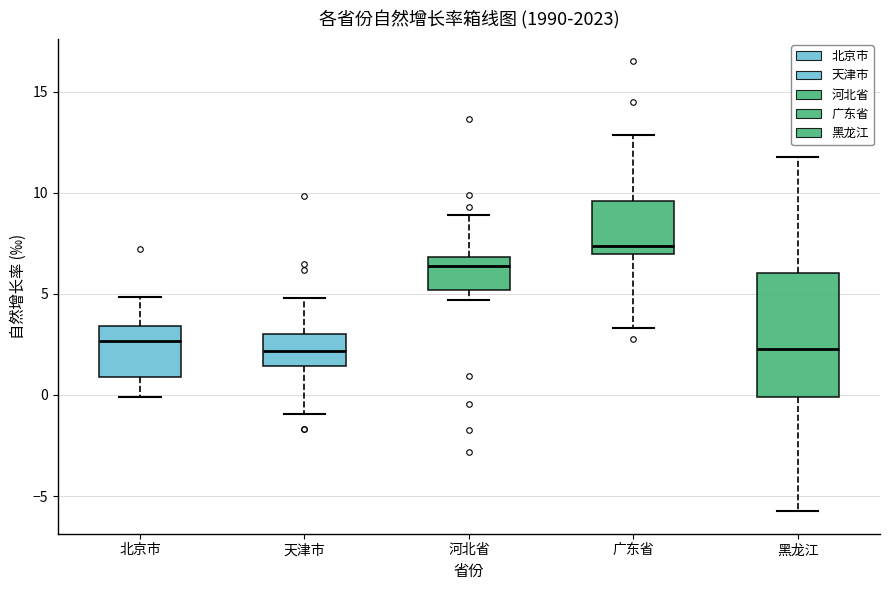

Reading left to right, transcribe this box plot: for each box, give where its median line is, the range the box spans, and where its two whiskers end, as read against the y-axis. The values are not printed on the chart, so give them approximately, as read against the axis.

北京市: median 2.5, box 1.0 to 3.5, whiskers 0.0 to 5.0
天津市: median 2.0, box 1.5 to 3.0, whiskers -1.0 to 5.0
河北省: median 6.5, box 5.0 to 7.0, whiskers 4.5 to 9.0
广东省: median 7.5, box 7.0 to 9.5, whiskers 3.5 to 13.0
黑龙江: median 2.5, box 0.0 to 6.0, whiskers -5.5 to 12.0